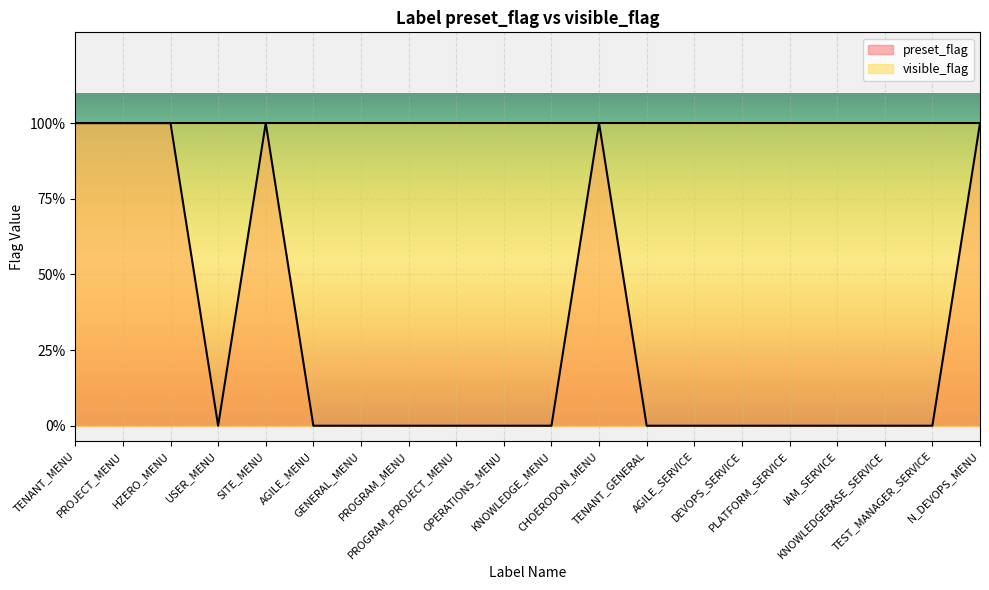

The chart shows a value of -1 at DEVOPS_SERVICE. True or false?

False